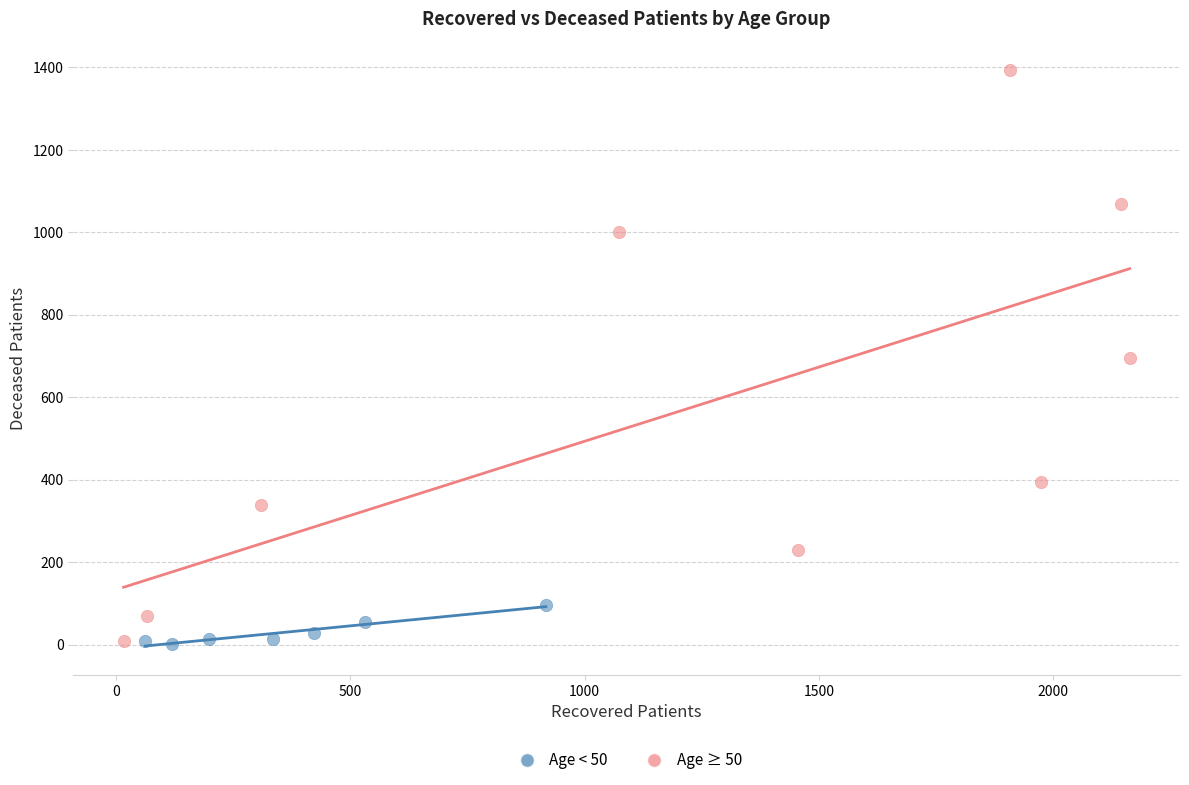

Which series contains the highest Y value?

Age ≥ 50